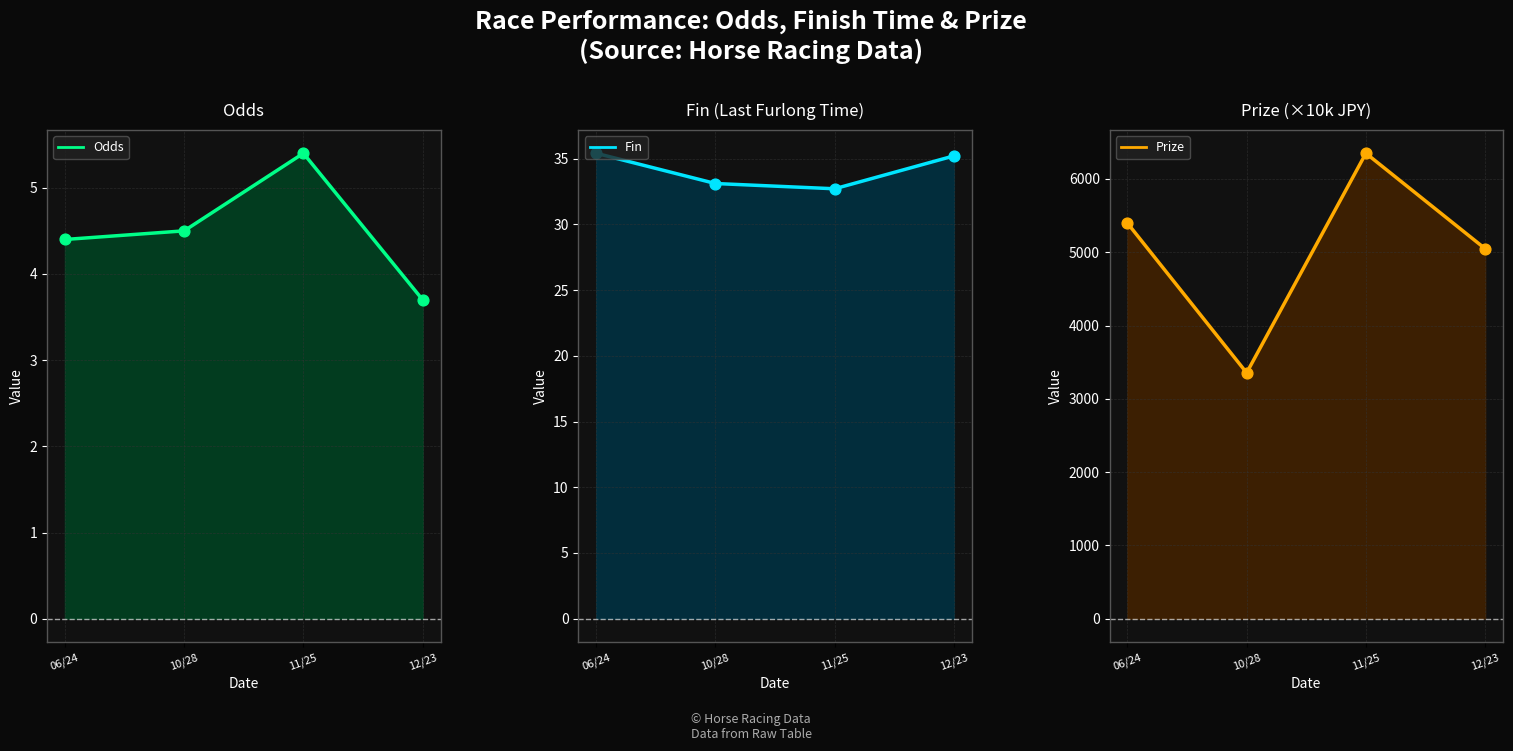

Which series reaches the maximum Y coordinate?

Prize